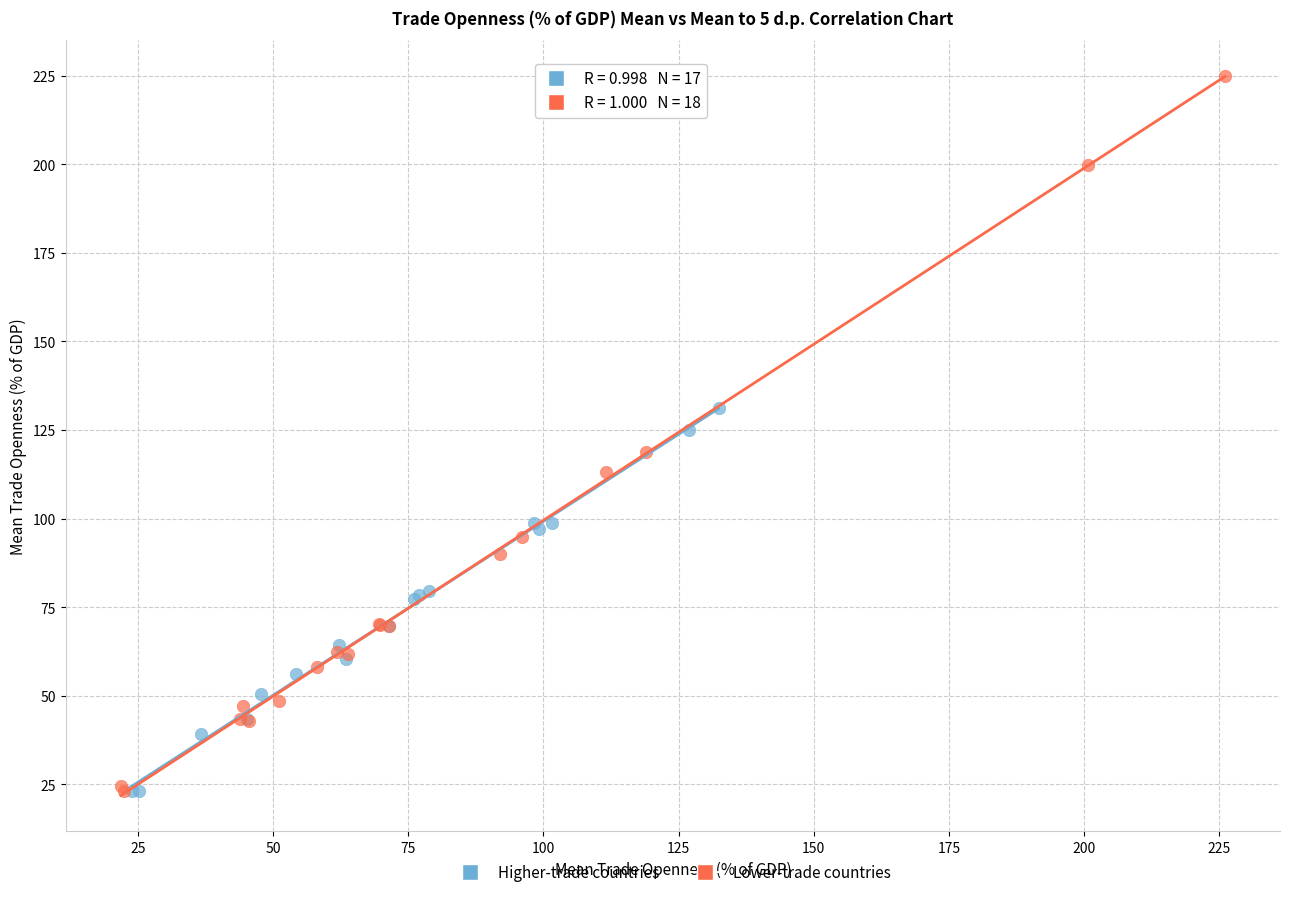

Which series has the largest Y range (max minus min)?

Lower-trade countries